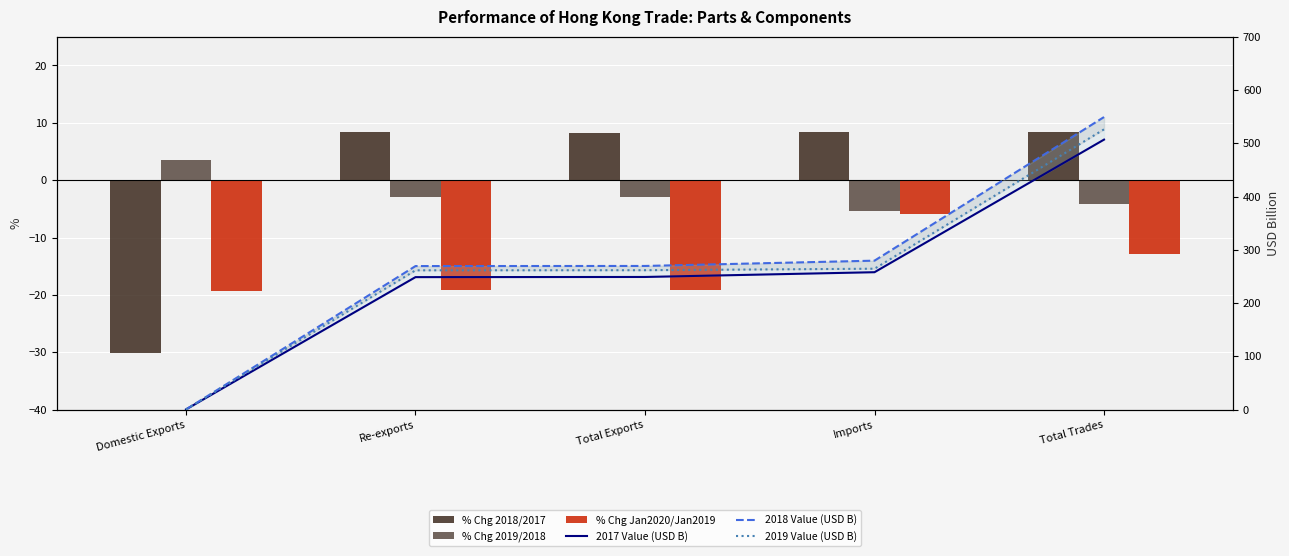

Reading left to right, transcribe all the data shown in this chart.

% Chg 2018/2017: Domestic Exports=-30.1	Re-exports=8.4	Total Exports=8.3	Imports=8.4	Total Trades=8.4
% Chg 2019/2018: Domestic Exports=3.5	Re-exports=-3.0	Total Exports=-3.0	Imports=-5.4	Total Trades=-4.2
% Chg Jan2020/Jan2019: Domestic Exports=-19.3	Re-exports=-19.1	Total Exports=-19.1	Imports=-5.8	Total Trades=-12.9
2017 Value (USD B): Domestic Exports=0.3	Re-exports=248.7	Total Exports=249.0	Imports=257.9	Total Trades=506.9
2018 Value (USD B): Domestic Exports=0.2	Re-exports=269.5	Total Exports=269.7	Imports=279.6	Total Trades=549.3
2019 Value (USD B): Domestic Exports=0.2	Re-exports=261.5	Total Exports=261.7	Imports=264.5	Total Trades=526.2